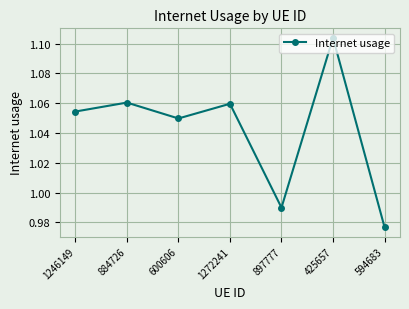

Where is the first local minimum?

600606